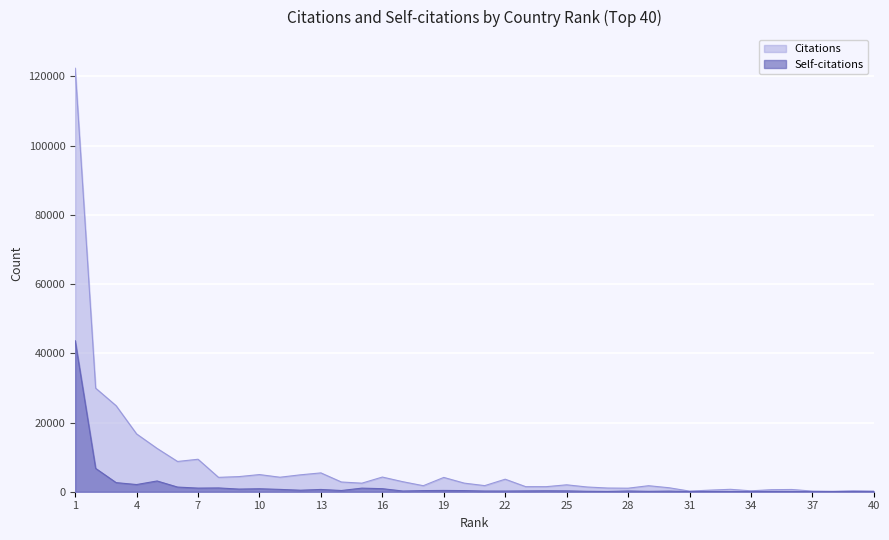

At which label does Citations first exceed 2470?

1